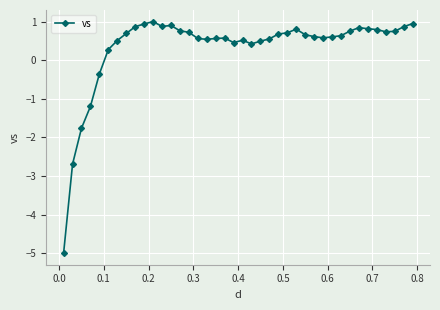

What is the smallest value displayed?

-5.0